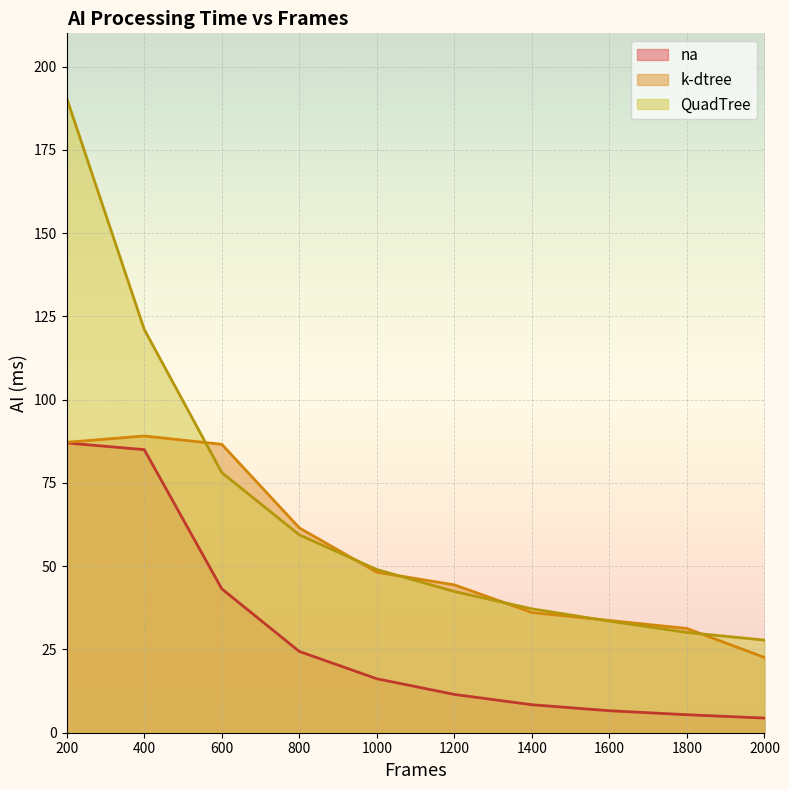

True or false: QuadTree has a value of 15.9 at 1800.

False